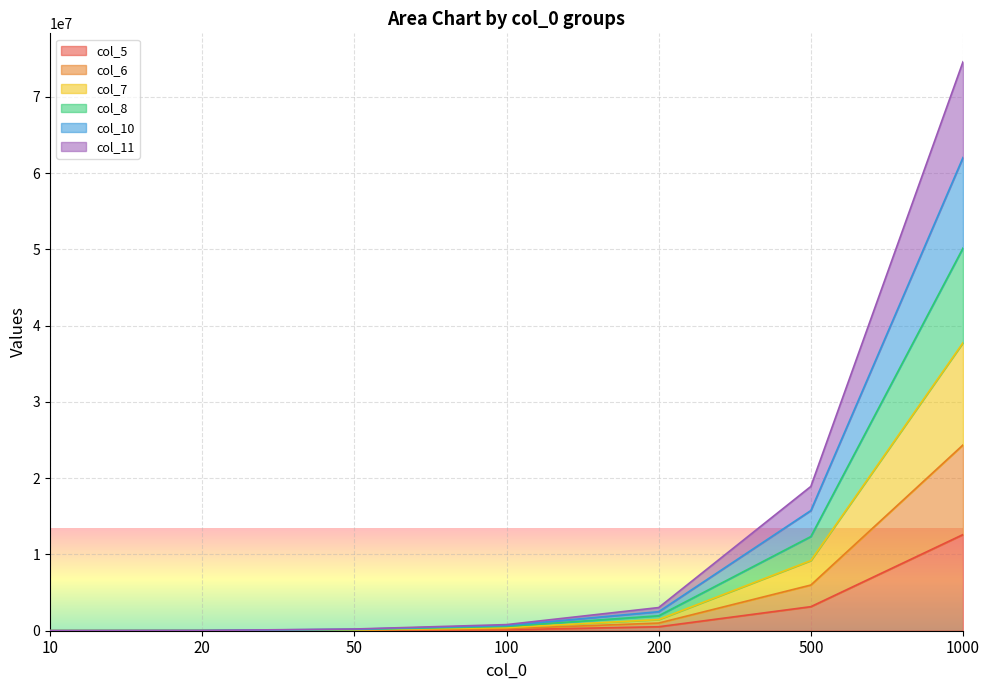

List the series in order of their peak value, lowest first.

col_5, col_11, col_6, col_7, col_8, col_10